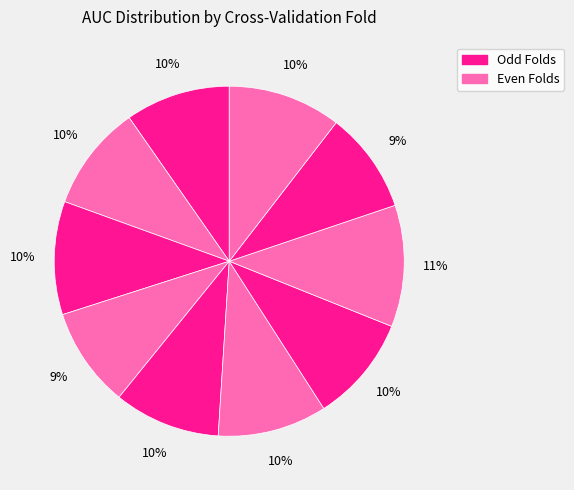

How many slices are in this pie chart?

10